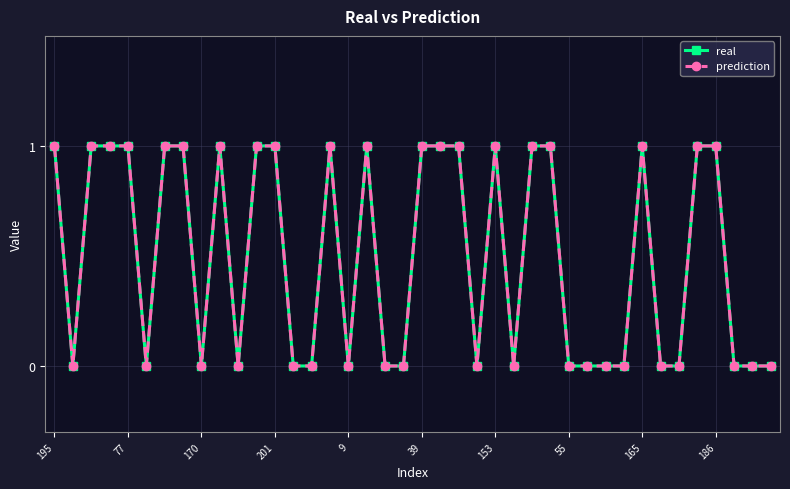

True or false: prediction and real cross at least once.

False